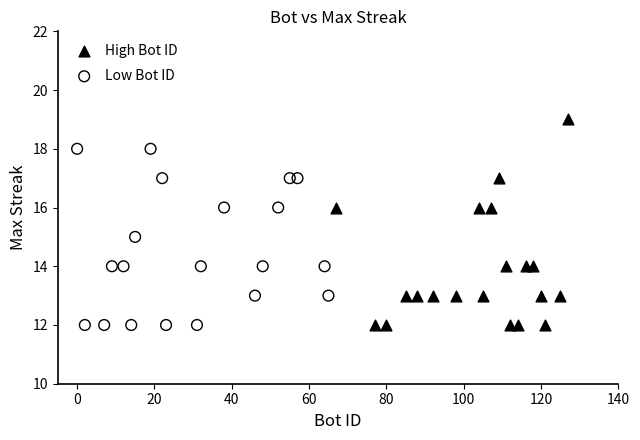

Which series has the widest spread of Y values?

High Bot ID